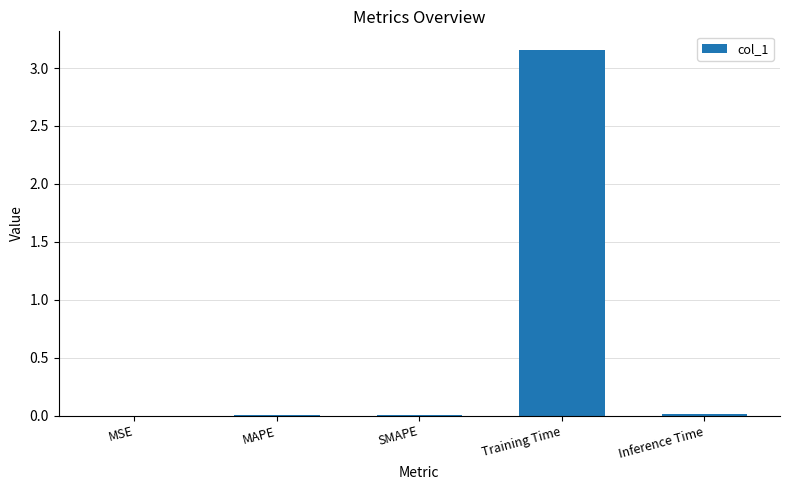

Which label corresponds to the largest value in the chart?

Training Time